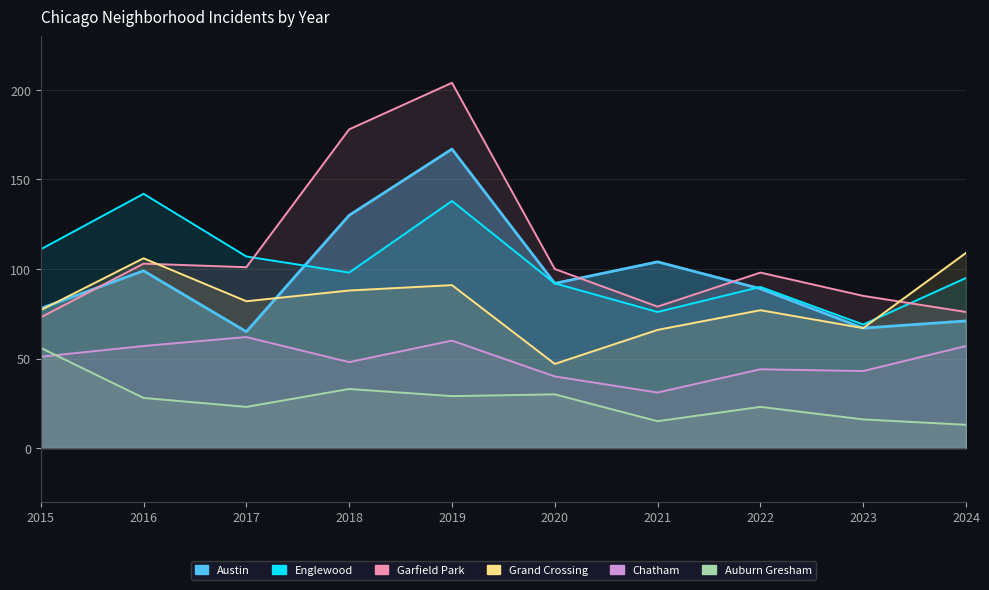

Which category has the highest value across all series?

2019